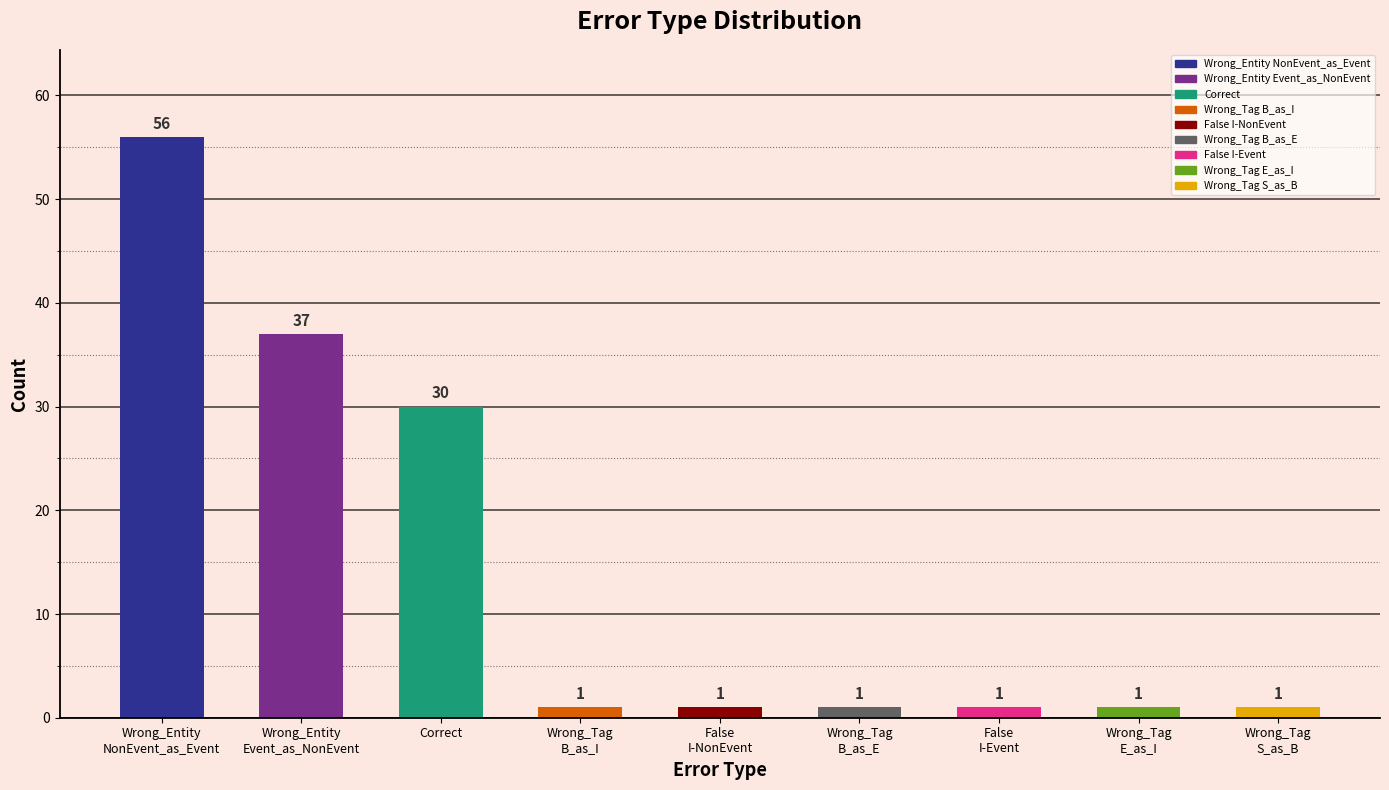

Approximately how many times larger is the value at Wrong_Entity
NonEvent_as_Event compared to False
I-NonEvent?

56.0